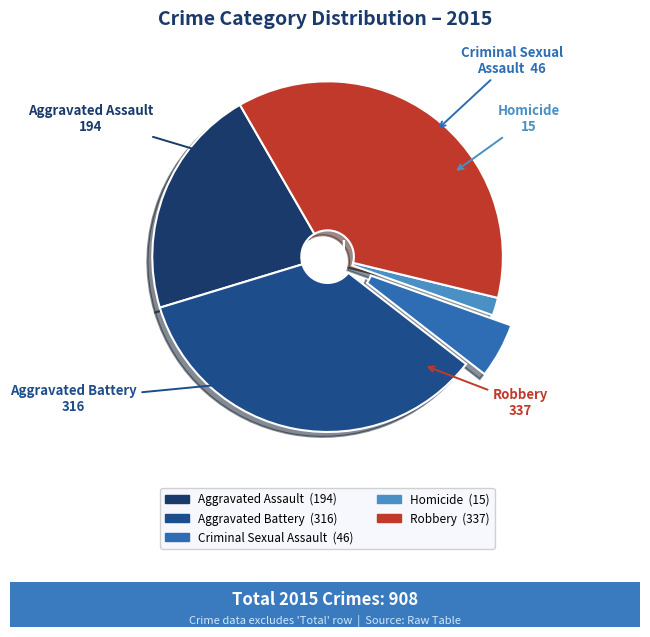

Which slice is the smallest?

Homicide